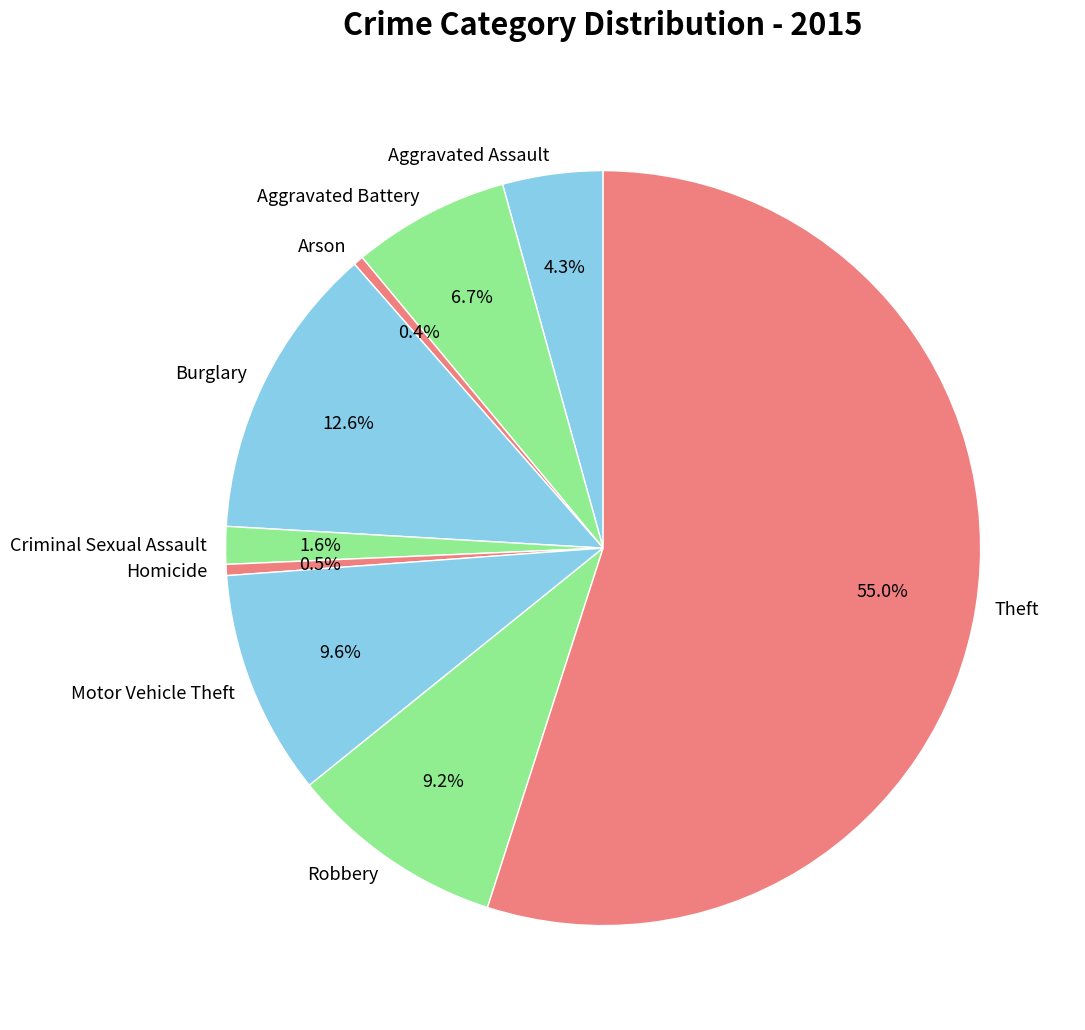

Which category has the biggest portion of the pie?

Theft